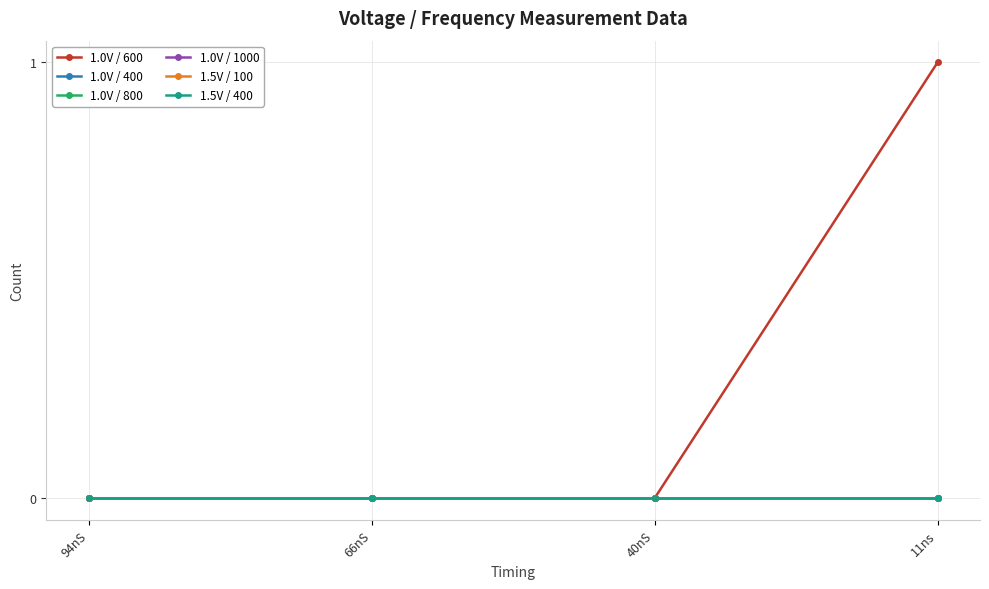

Which series has the widest spread of values?

1.0V / 600